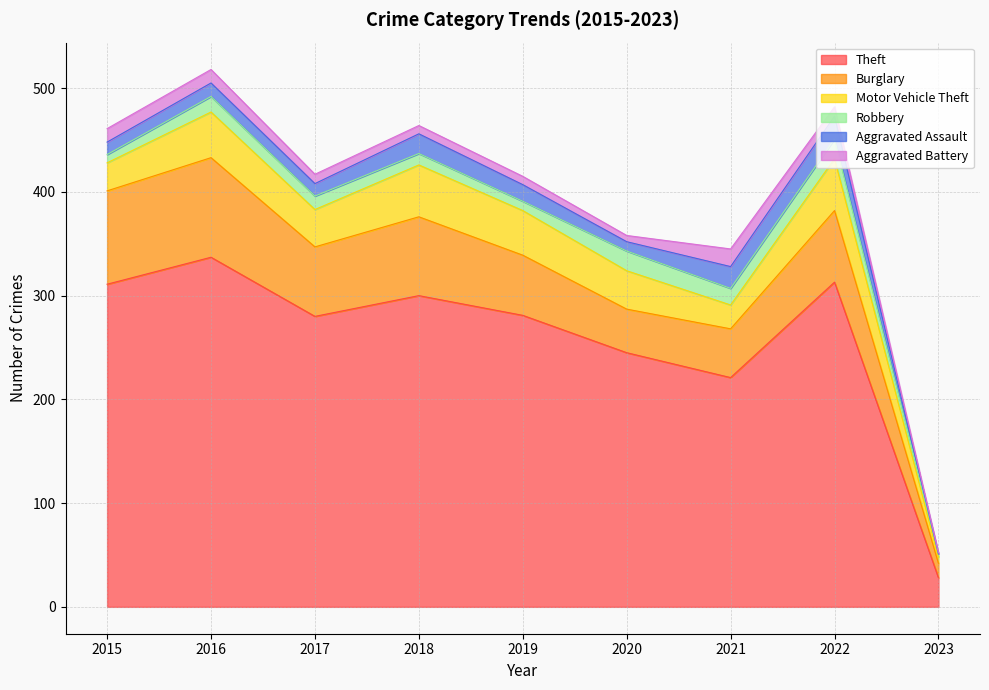

What is the spread (max minus min) of values at 2015?

303